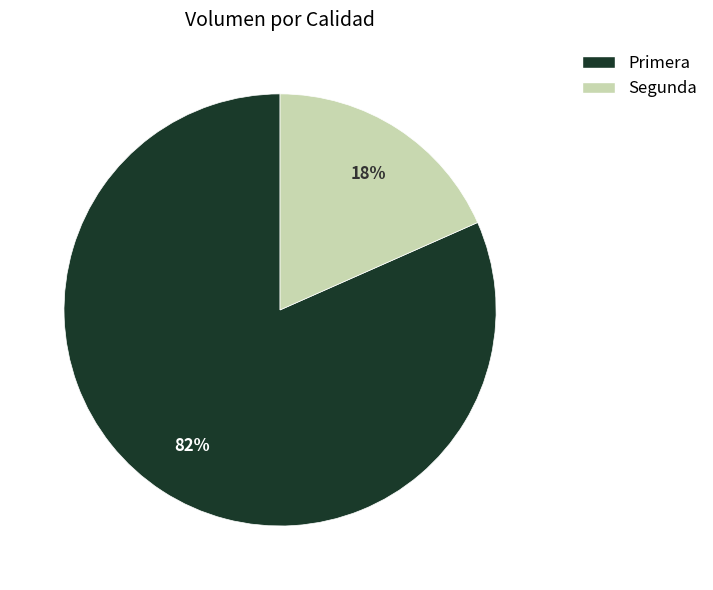

How many segments does this pie chart have?

2